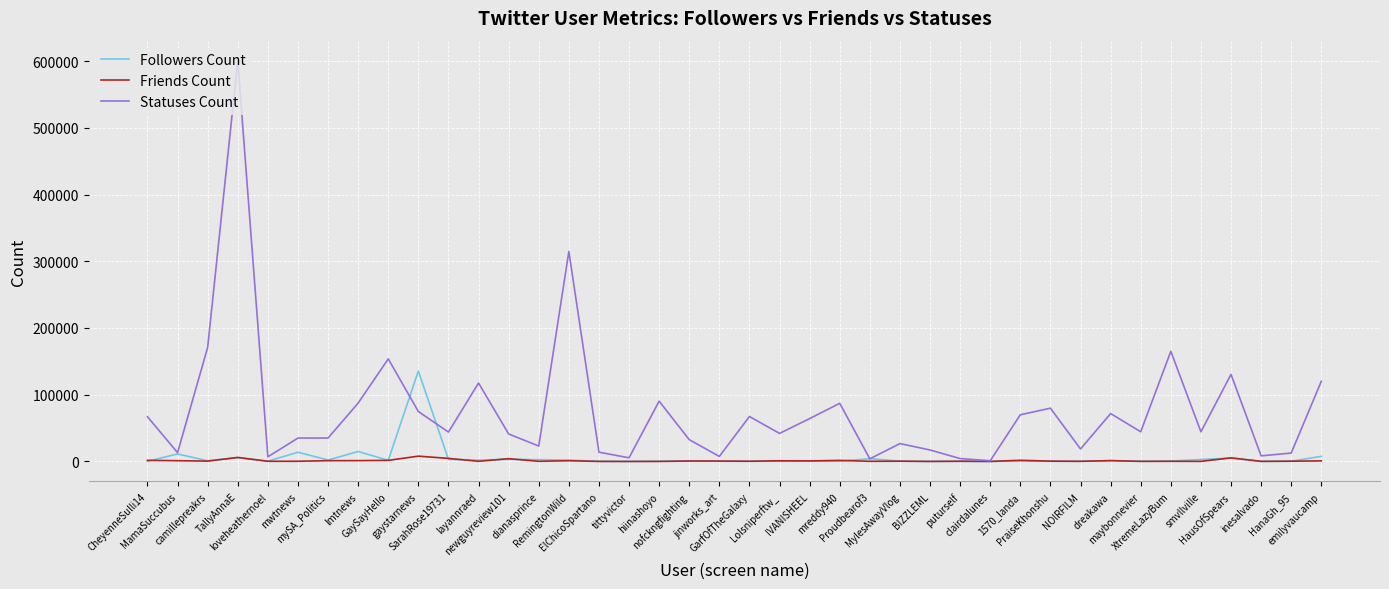

Which series has the largest total across all categories?

Statuses Count